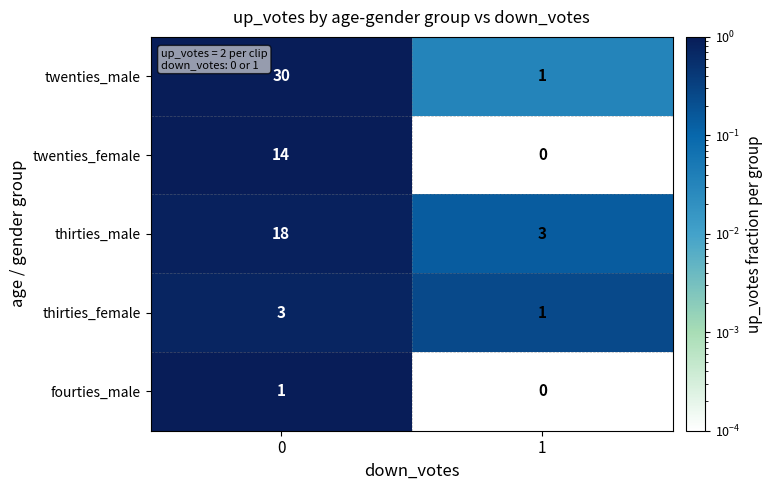

Rank the series by their maximum value, from lowest to highest.

fourties_male, thirties_female, twenties_female, thirties_male, twenties_male